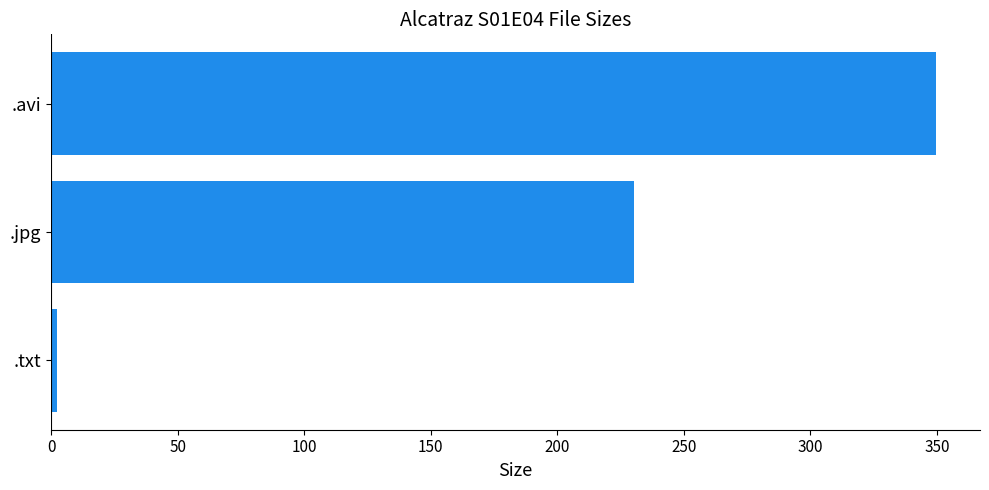

Reading top to bottom, what are all the values shown in this chart?

349.6	230.2	2.5